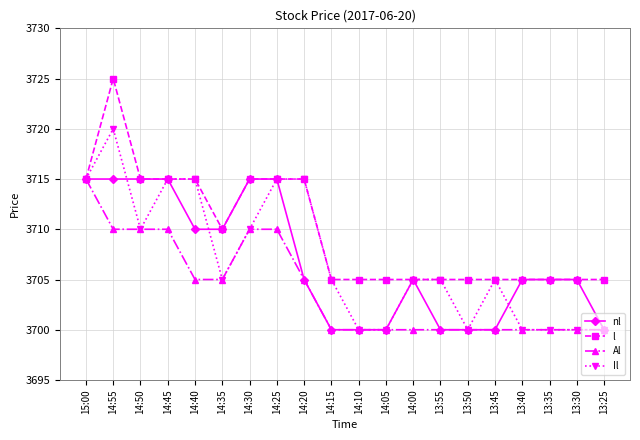

What is the label of the 2nd point from the right?

13:30